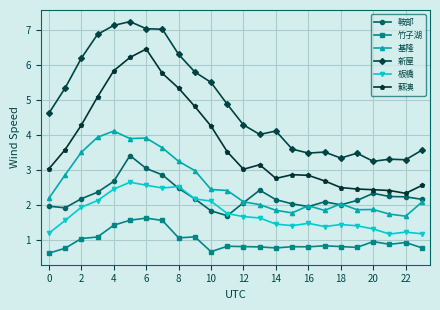

Which series has the largest total across all categories?

新屋